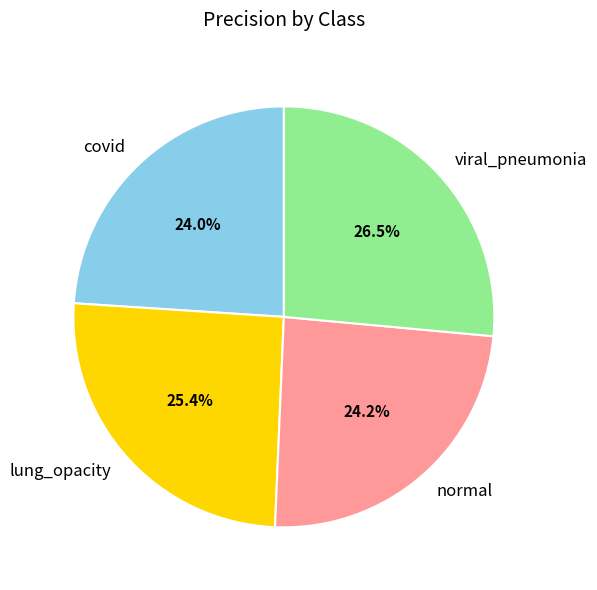

Does normal account for over 50% of the chart?

No